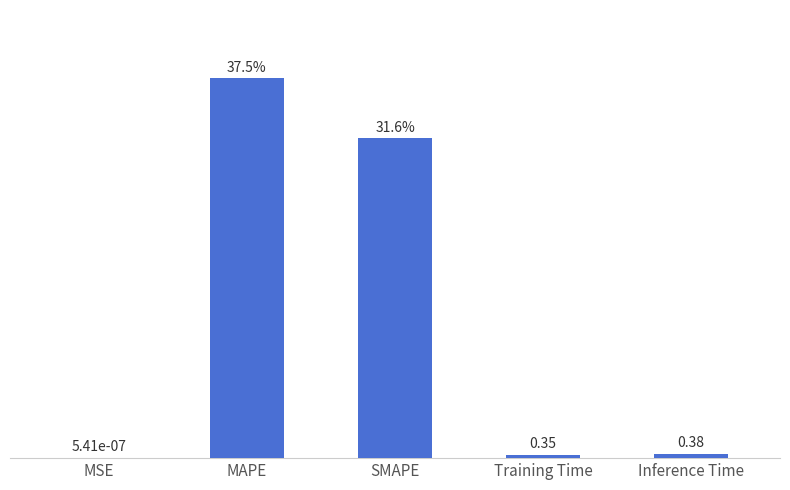

At which label is the value closest to 18?

SMAPE